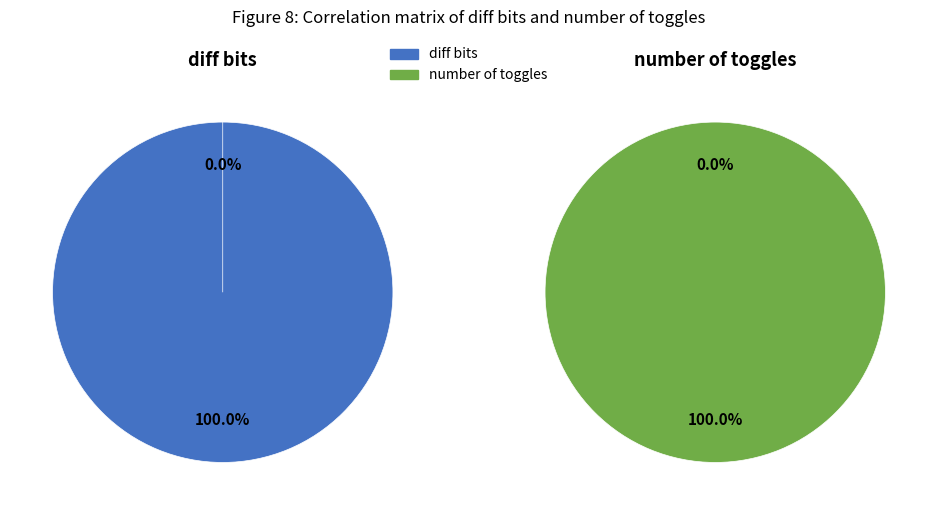

To the nearest percent, what is the combined percentage of diff bits and number of toggles?

100%